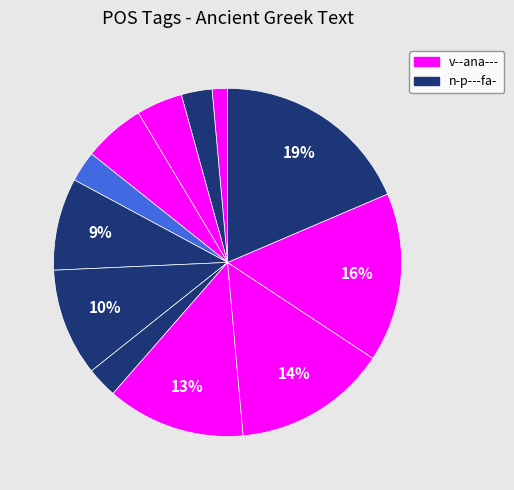

How many segments does this pie chart have?

12